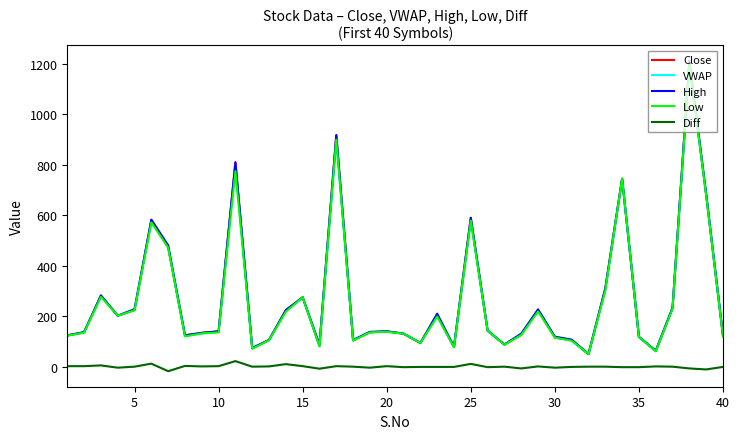

What is the average value of the Low series?

264.4